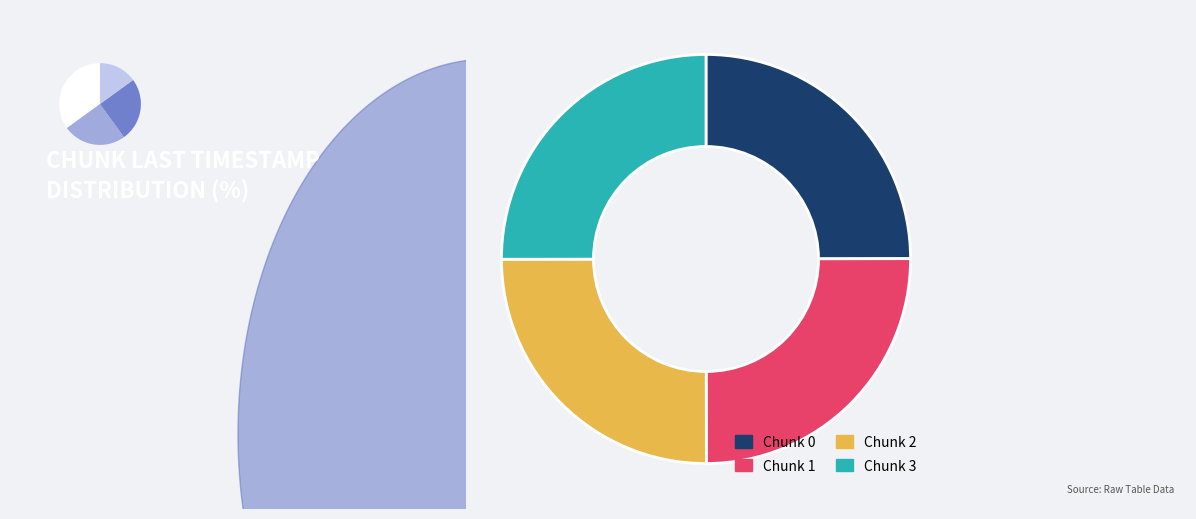

Is Chunk 2 the majority of the pie?

No